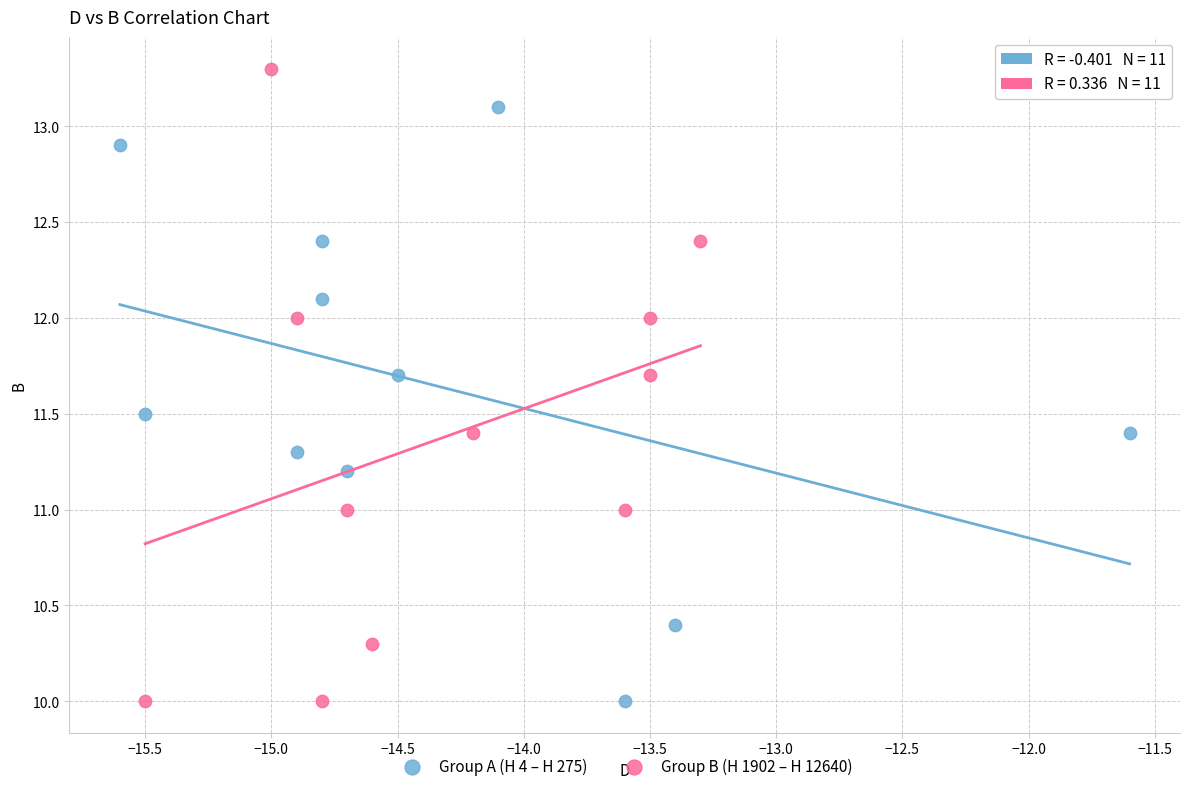

Which series reaches the maximum Y coordinate?

Group B (H 1902 – H 12640)